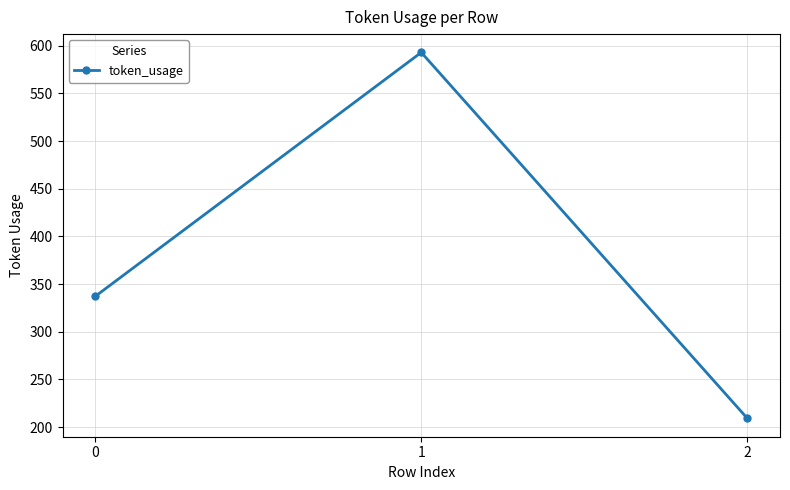

What is the average value?

380